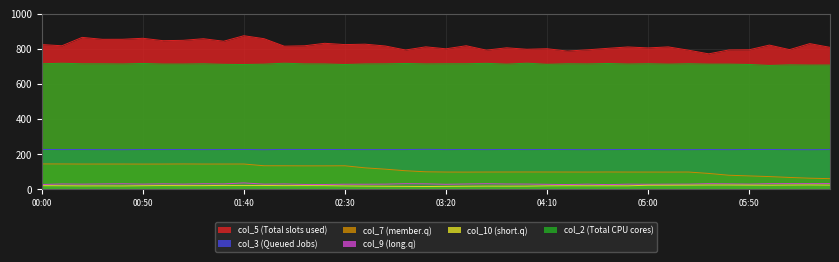

Reading left to right, transcribe all the data shown in this chart.

col_5: 824.0	817.1	864.8	853.8	854.0	859.7	846.1	848.1	857.2	842.9	874.2	857.4	814.7	816.9	831.1	823.8	826.1	815.8	793.0	811.0	799.8	817.3	792.3	805.6	797.2	800.4	786.9	794.0	802.5	810.3	804.9	810.7	791.9	771.1	793.4	794.3	820.9	795.2	829.3	808.2
col_3: 227.4	226.4	226.7	226.2	225.8	226.7	226.6	226.8	226.3	226.7	227.2	225.7	227.4	227.0	226.9	226.7	226.4	226.5	226.6	228.0	226.4	227.0	226.3	227.2	226.5	226.9	226.7	226.1	226.5	226.8	226.9	226.3	226.1	226.7	226.1	227.0	227.1	226.1	225.8	226.6
col_7: 144.8	144.6	144.1	144.2	144.2	143.9	144.1	144.6	144.1	144.2	144.3	134.4	134.2	133.8	133.8	134.2	122.5	114.9	106.0	100.0	98.6	98.3	98.7	98.8	98.9	98.8	98.7	98.5	98.9	98.6	98.5	98.4	98.7	90.7	80.4	76.6	72.8	67.9	63.6	61.0
col_9: 27.7	30.8	29.8	31.0	32.0	30.0	31.6	30.0	32.1	31.1	36.8	29.8	30.9	28.2	27.9	29.3	29.2	29.8	32.4	31.5	28.9	30.7	32.3	30.6	30.2	28.8	27.3	29.6	27.1	29.6	29.0	29.6	29.9	32.5	31.4	30.1	32.5	32.7	32.5	33.1
col_10: 21.1	20.7	19.9	20.0	19.6	20.7	21.8	21.3	21.4	22.5	22.6	22.3	21.3	21.5	21.1	19.6	18.5	17.7	17.1	16.3	17.1	17.8	18.5	18.3	18.5	20.1	20.7	20.5	20.5	20.4	23.5	23.7	24.1	24.7	24.7	24.2	23.8	24.5	25.1	24.3
col_2: 714.7	717.7	714.6	714.4	713.6	716.4	713.1	713.1	714.6	711.5	710.4	712.5	717.9	714.0	713.6	710.4	713.7	714.3	716.4	713.9	714.6	714.8	717.2	712.5	718.0	711.6	714.6	713.9	716.2	713.3	714.9	712.6	714.8	712.7	712.7	710.7	705.1	708.4	707.2	707.4